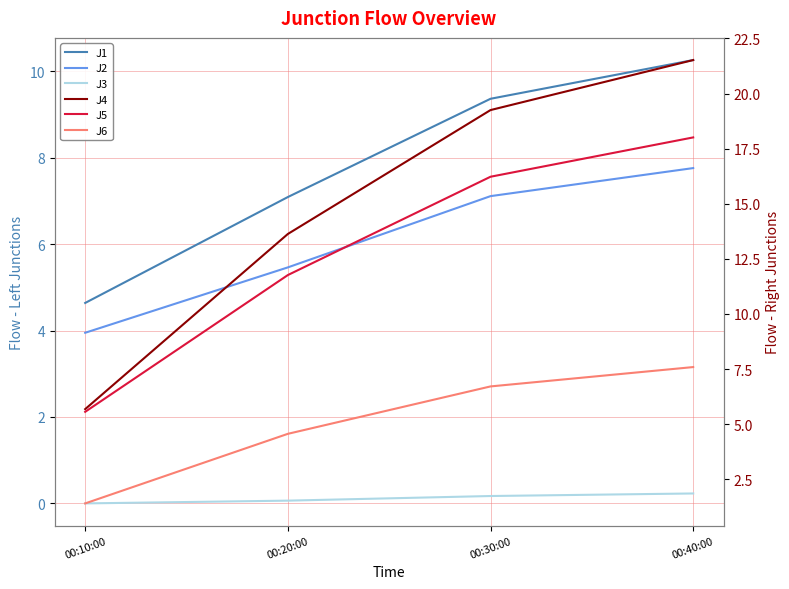

What is the sum of all J4 values?

60.1